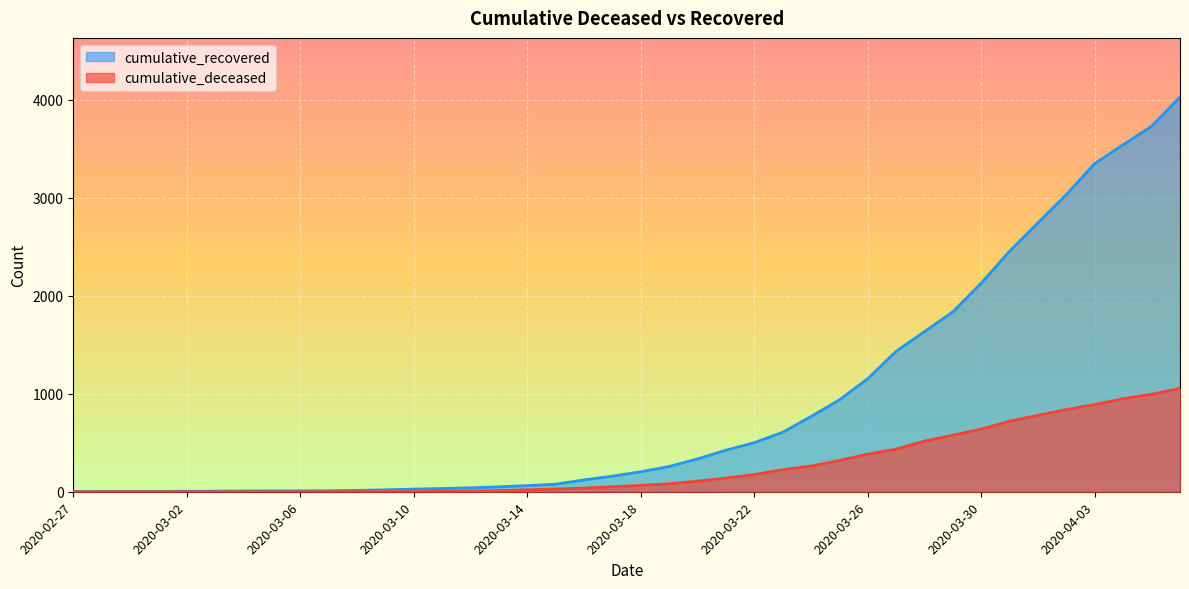

What is the value of the cumulative_deceased point at the 10th from the left?

1